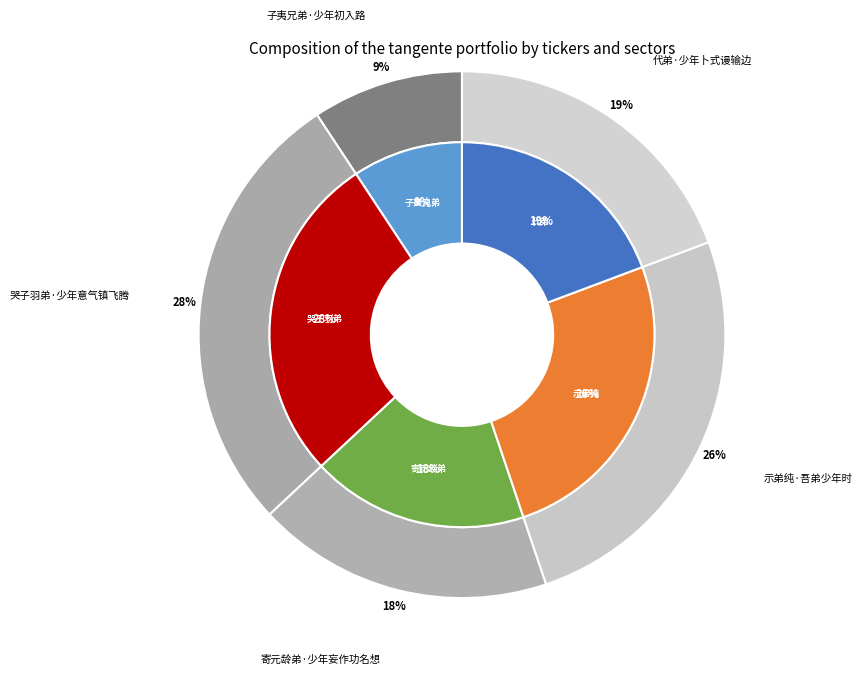

Is there a majority slice in this chart?

No